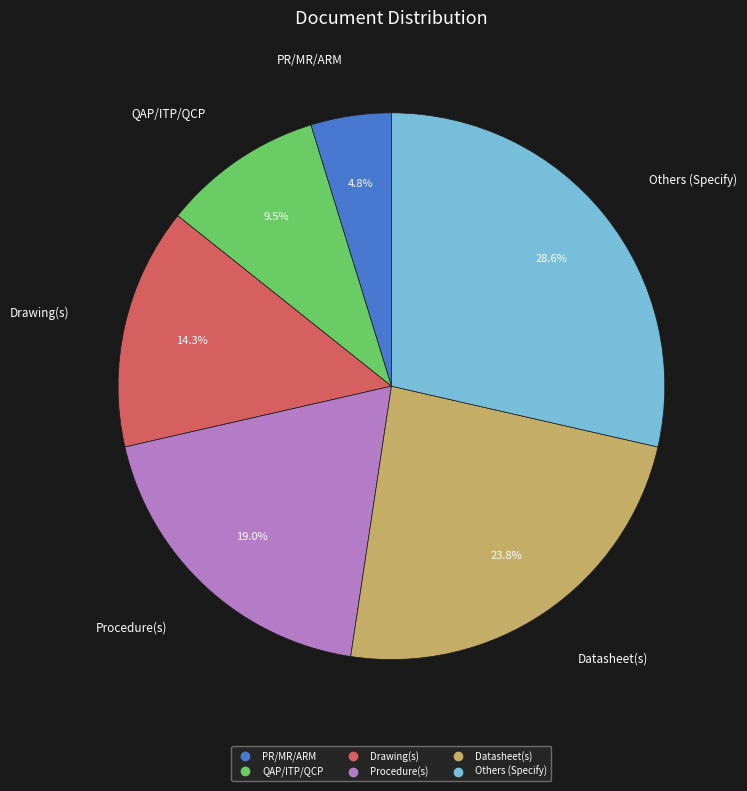

To the nearest percent, what is the combined percentage of Procedure(s) and PR/MR/ARM?

24%